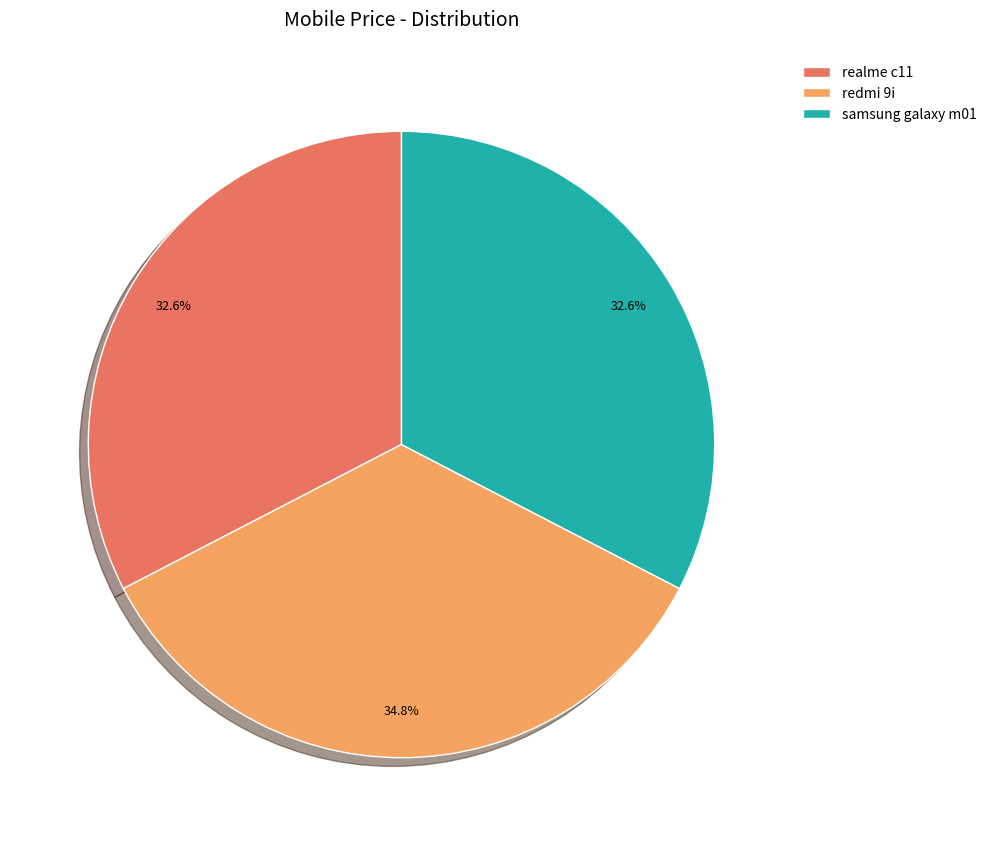

Count the number of slices in the pie.

3